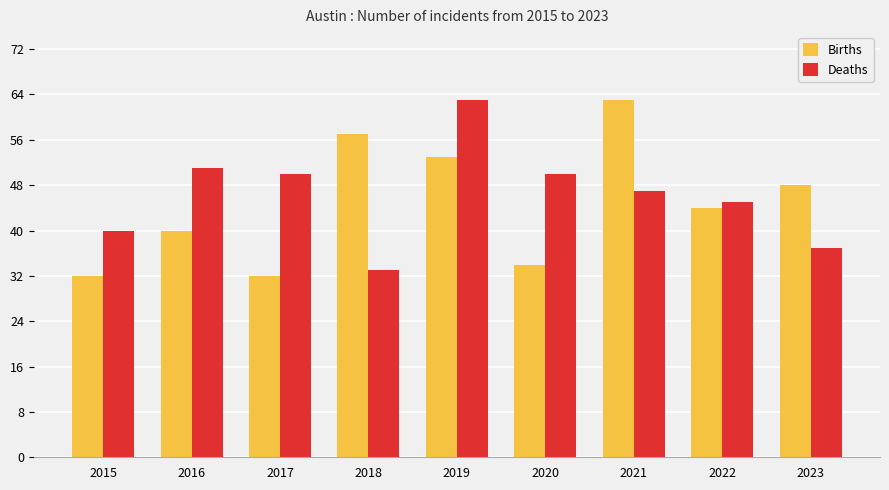

At which label does Deaths first exceed 47?

2016